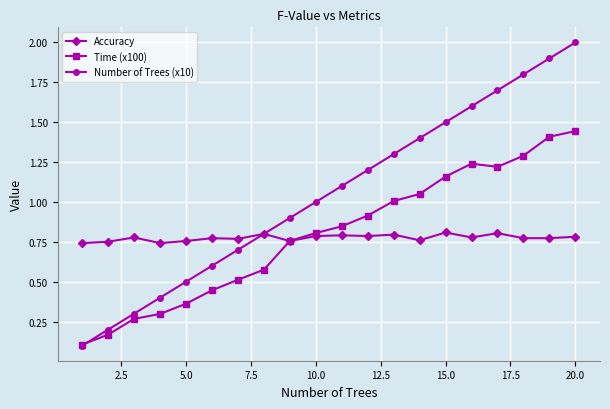

What is the minimum value shown in the chart?

0.1